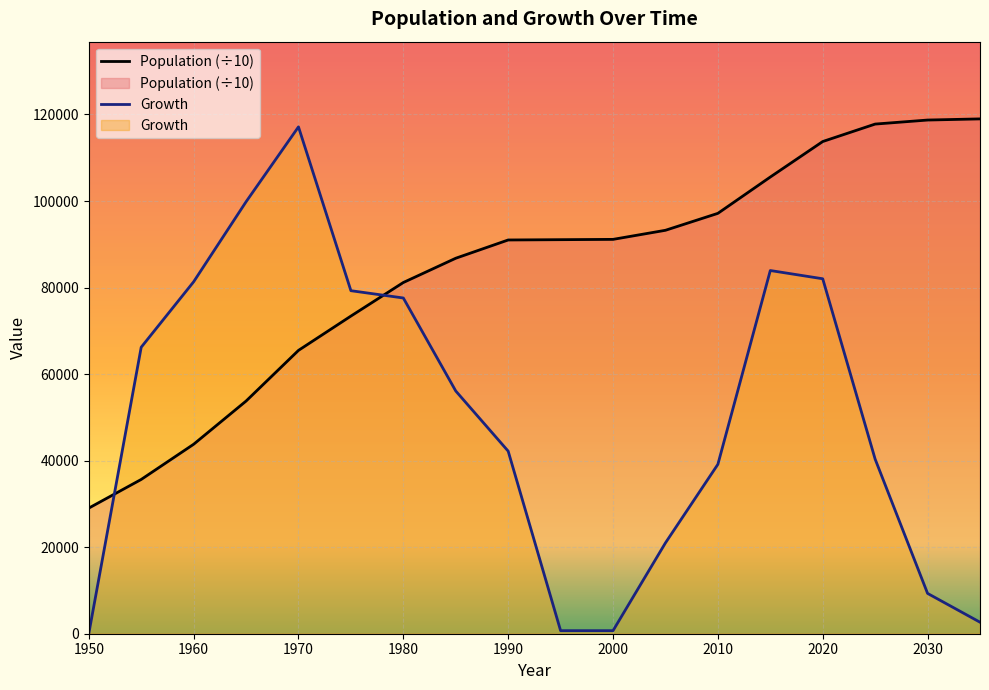

Where is Growth nearest to the value 58568?

1985